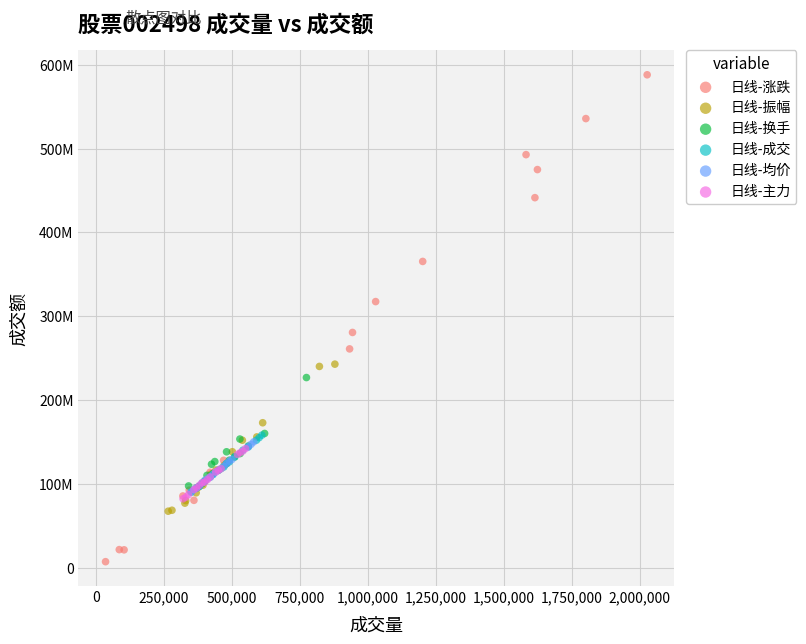

What are all the series names shown in the legend?

日线-涨跌, 日线-振幅, 日线-换手, 日线-成交, 日线-均价, 日线-主力